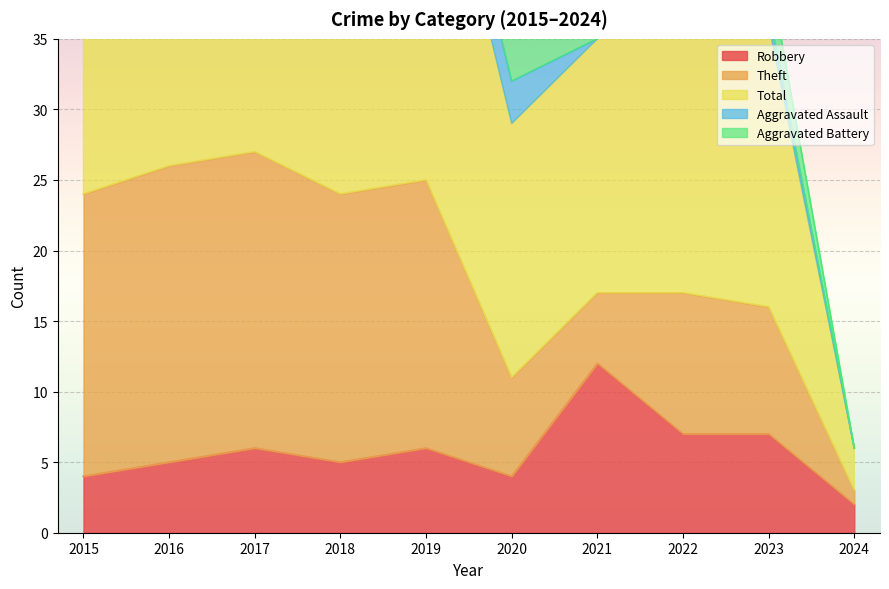

True or false: Theft has a value of 9 at 2023.

True